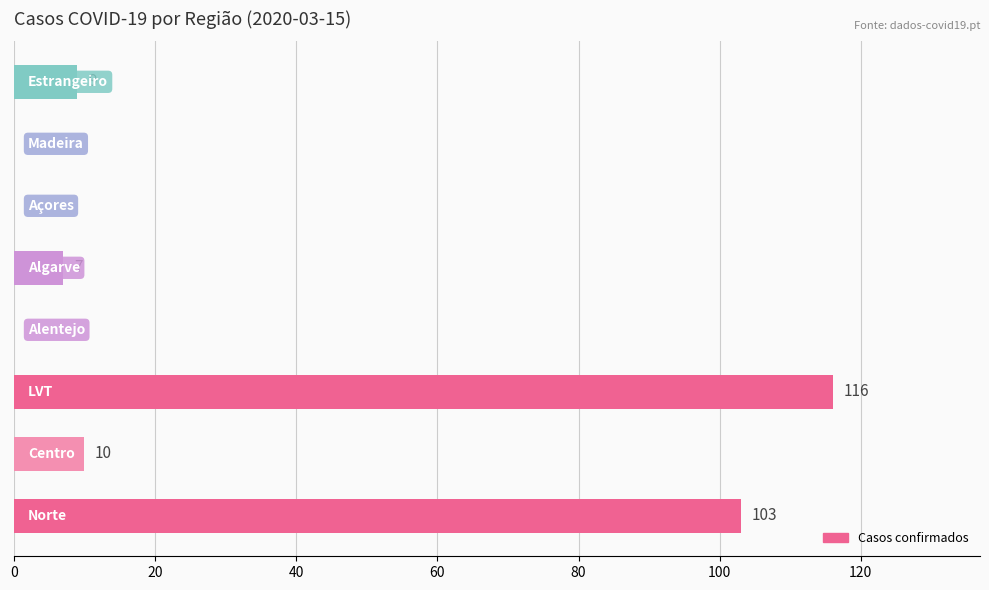

What is the sum of all values?

245